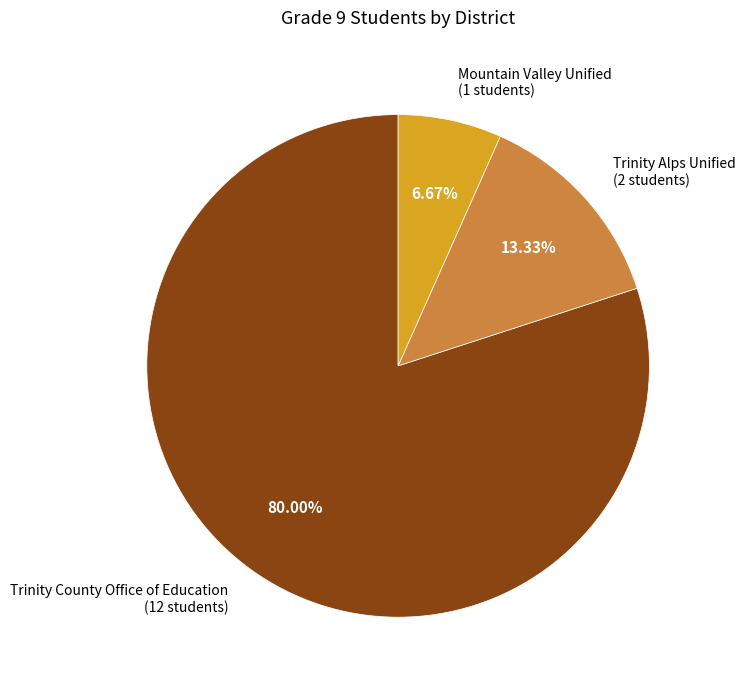

Count the number of slices in the pie.

3